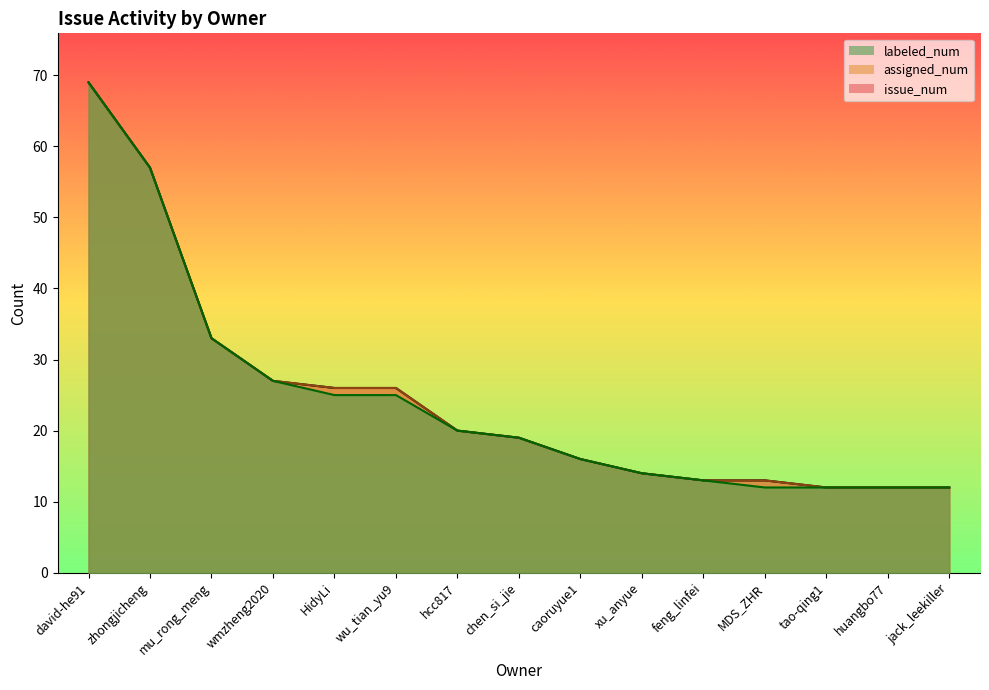

Reading right to left, list all the values displayed in this chart.

labeled_num: 12	12	12	12	13	14	16	19	20	25	25	27	33	57	69
assigned_num: 12	12	12	13	13	14	16	19	20	26	26	27	33	57	69
issue_num: 12	12	12	13	13	14	16	19	20	26	26	27	33	57	69